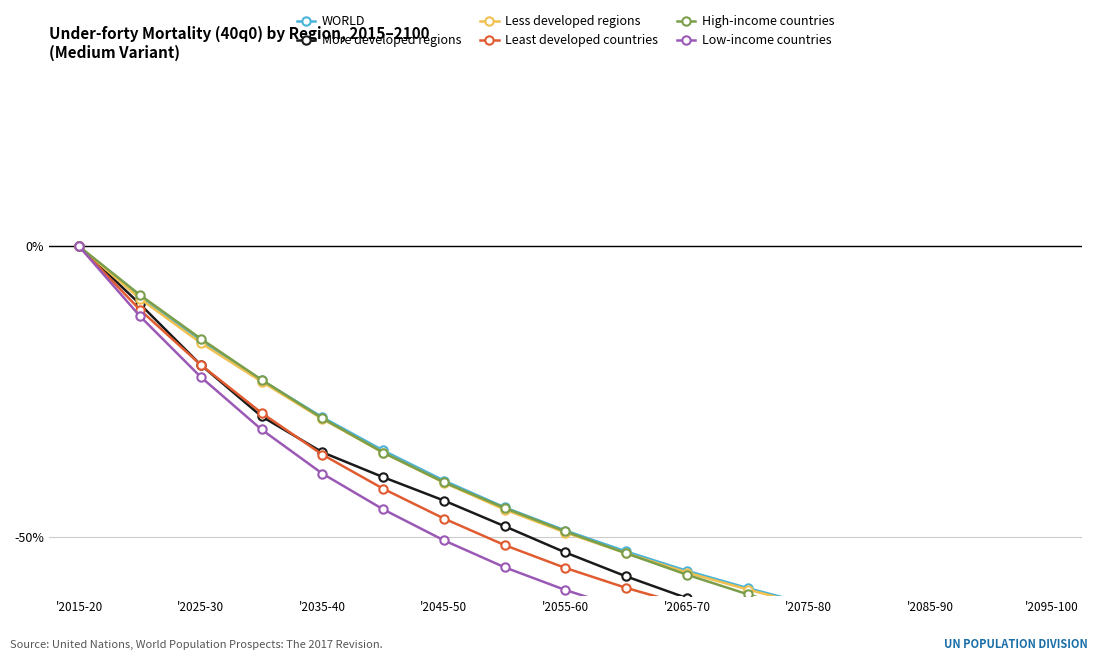

The WORLD series shows -10.6 at '2025-30. True or false?

False